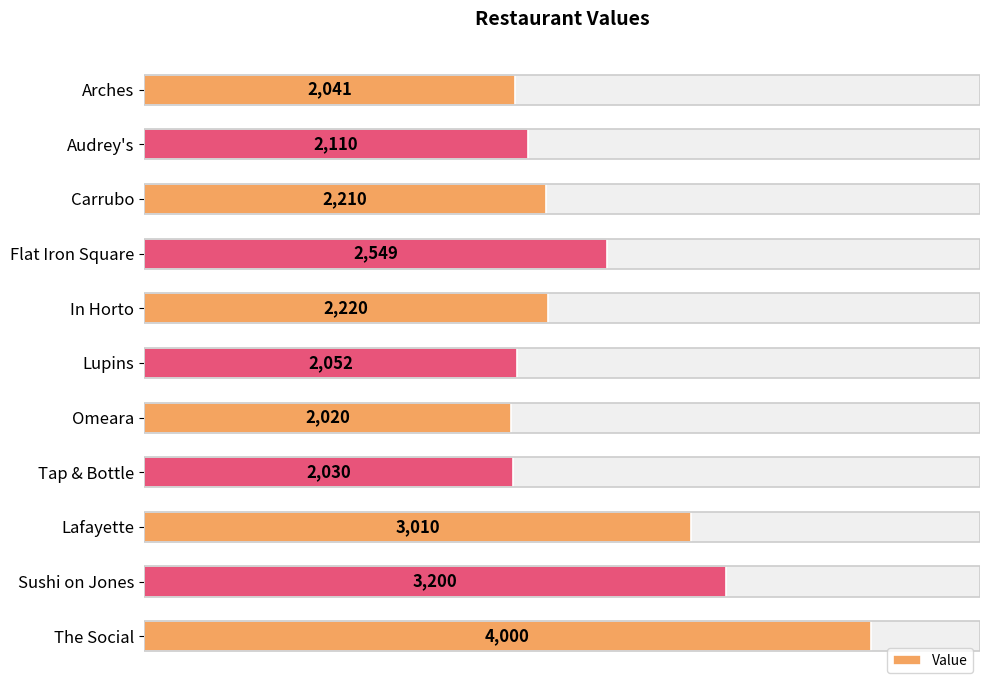

How many bars are there in total?

11